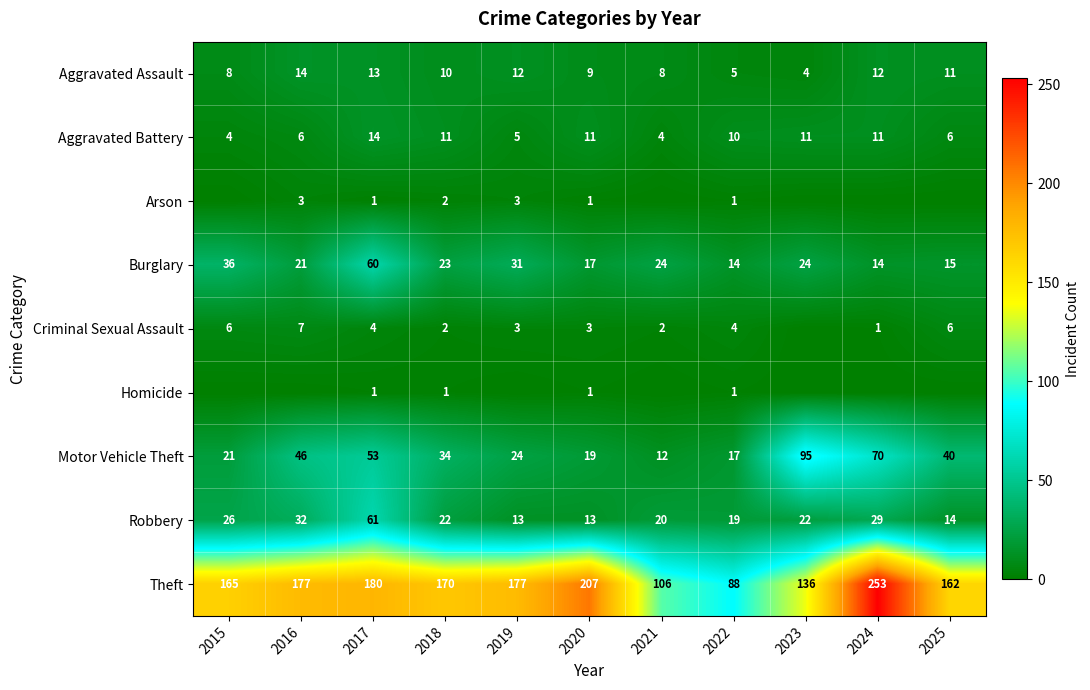

Count the number of categories in the chart.

11